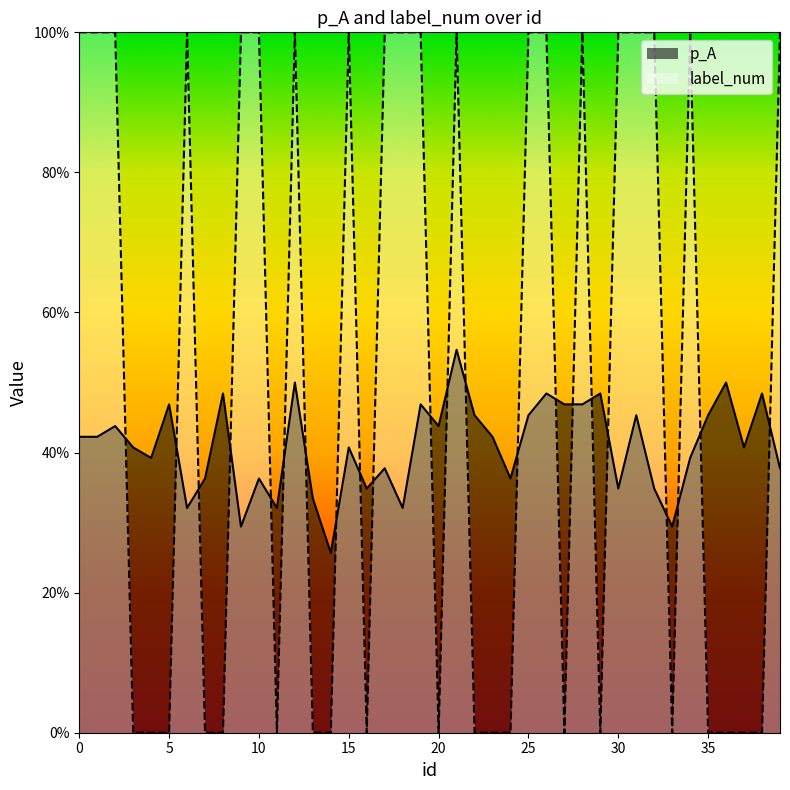

What is the maximum value for p_A?

0.5